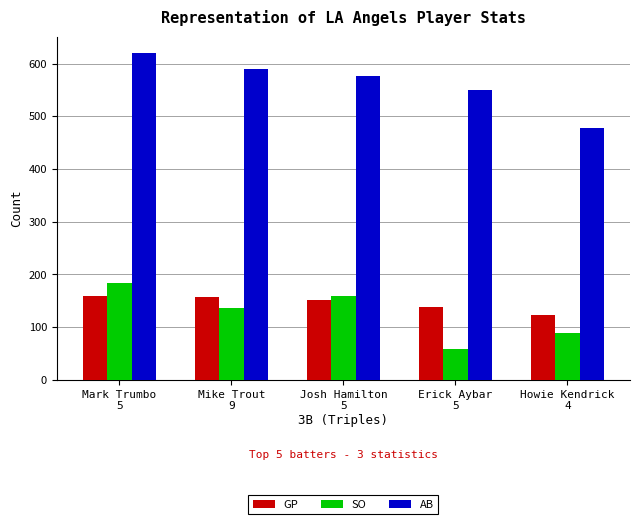

What is the value of the AB bar at the 4th from the left?

550